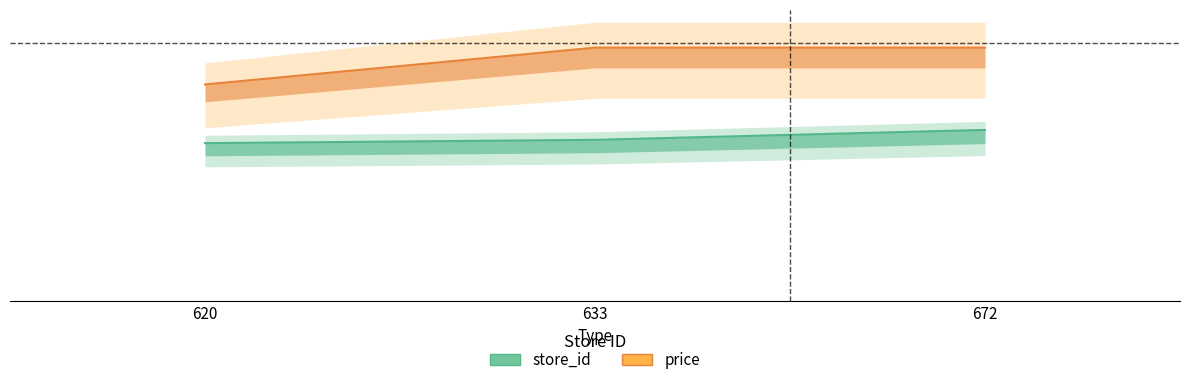

Rank the series at 620 from lowest to highest value.

store_id, price